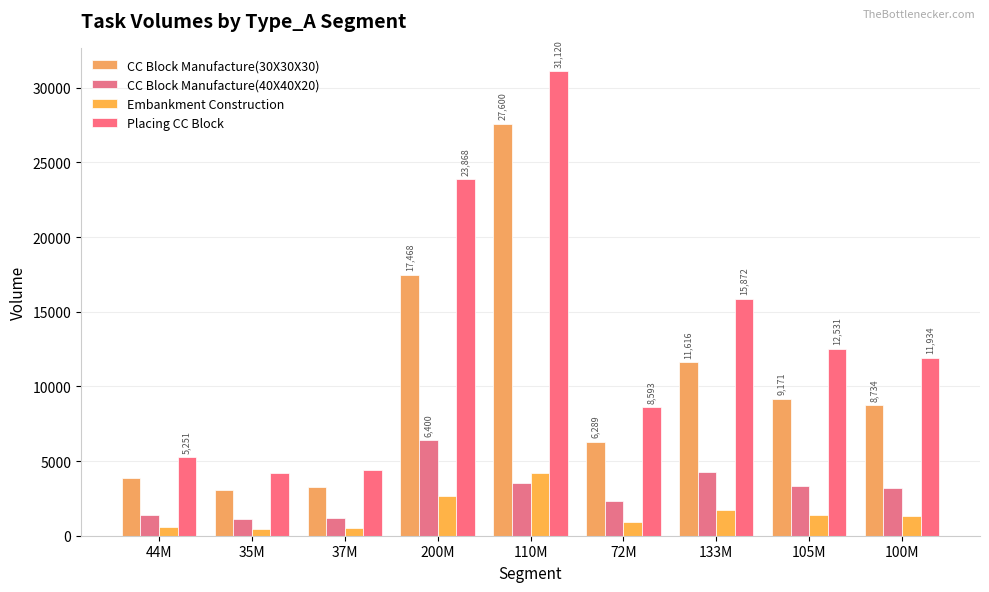

Between 133M and 200M, which is larger?

200M